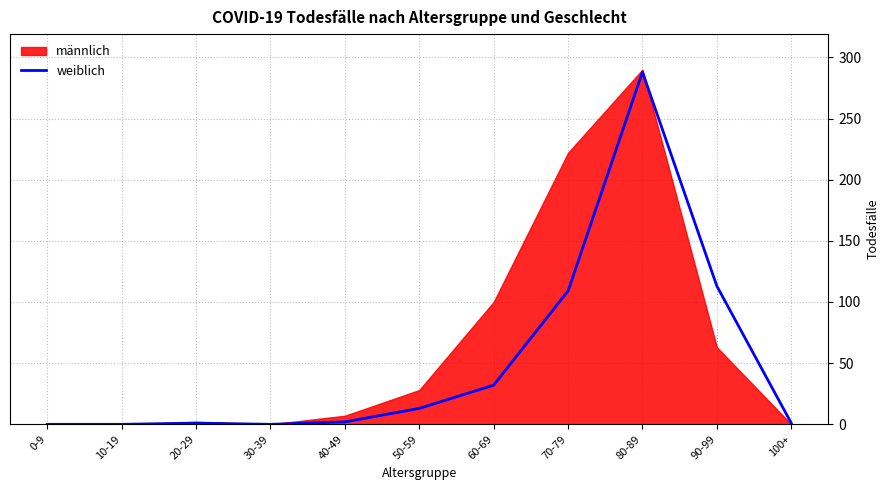

Is it true that the value at 50-59 is 4?

False